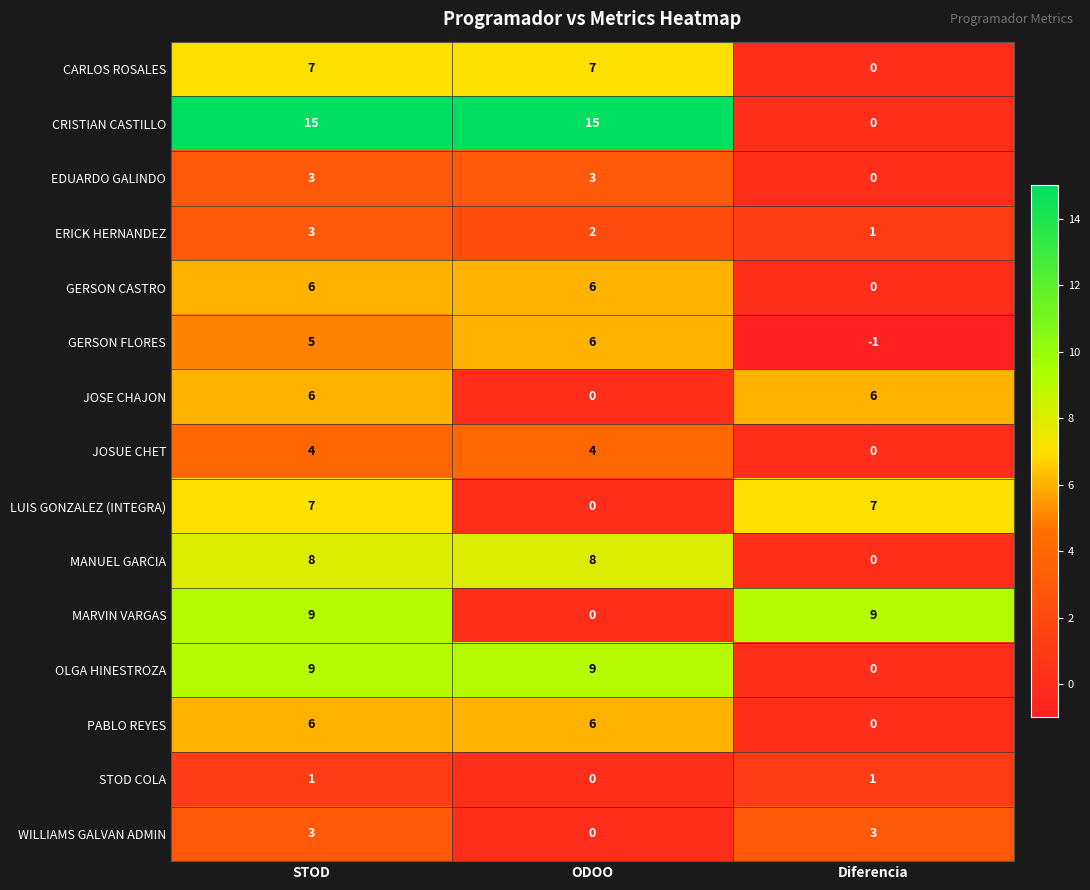

Which series changed the most between STOD and Diferencia?

CRISTIAN CASTILLO